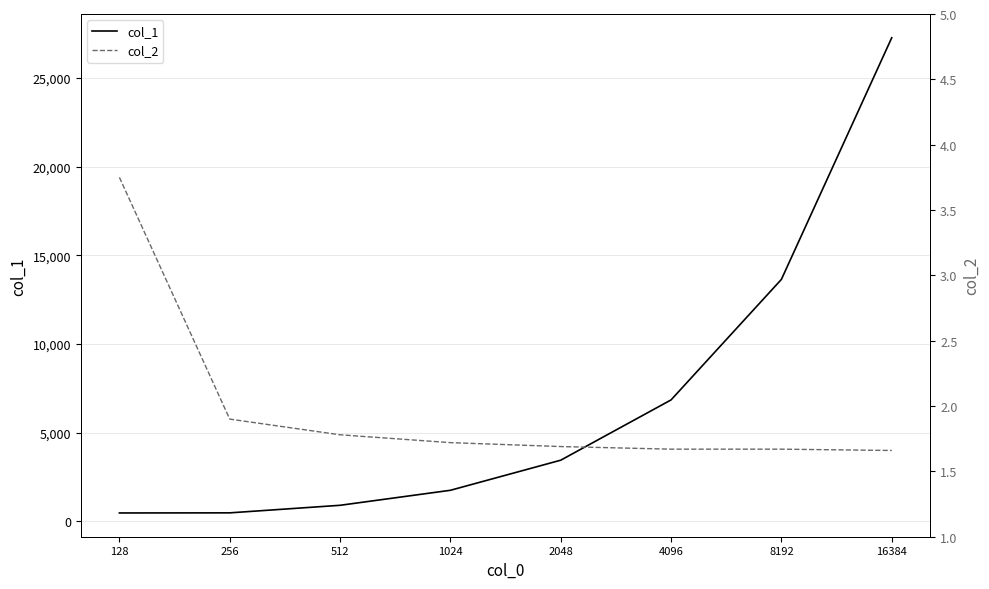

Reading left to right, extract all data points from this chart.

col_1: 128=480.0	256=486.0	512=912.0	1024=1758.0	2048=3454.0	4096=6852.0	8192=13644.0	16384=27264.0
col_2: 128=3.8	256=1.9	512=1.8	1024=1.7	2048=1.7	4096=1.7	8192=1.7	16384=1.7